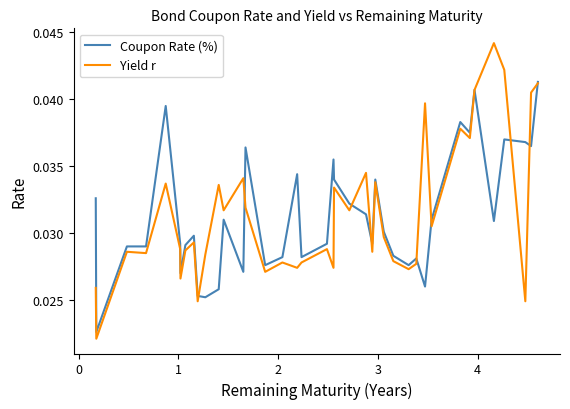

Rank the series by their maximum value, from highest to lowest.

Yield r, Coupon Rate (%)